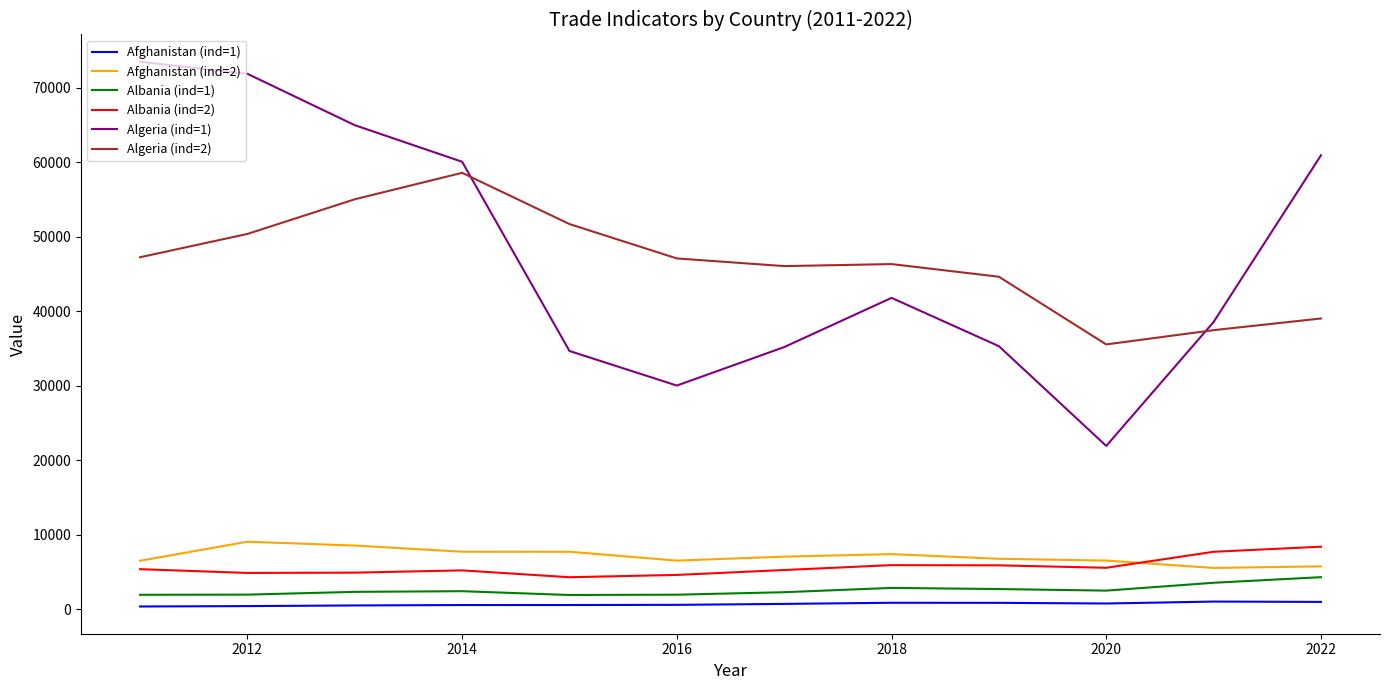

True or false: Albania (ind=1) and Albania (ind=2) intersect in this chart.

False